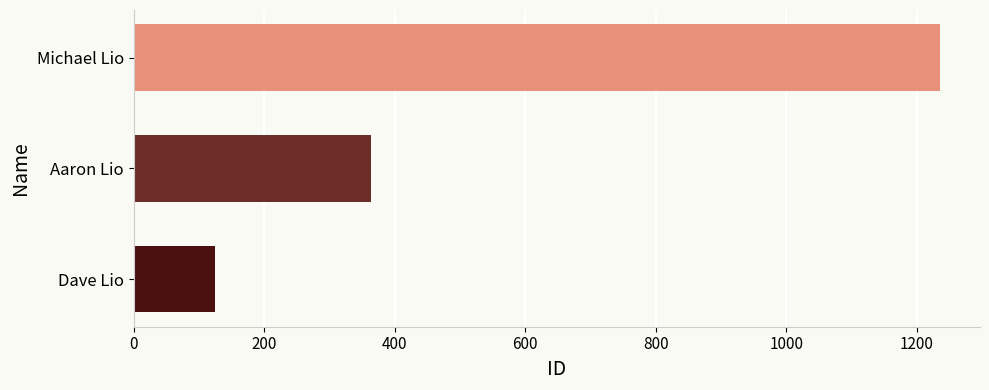

What is the approximate value at Michael Lio?

1235